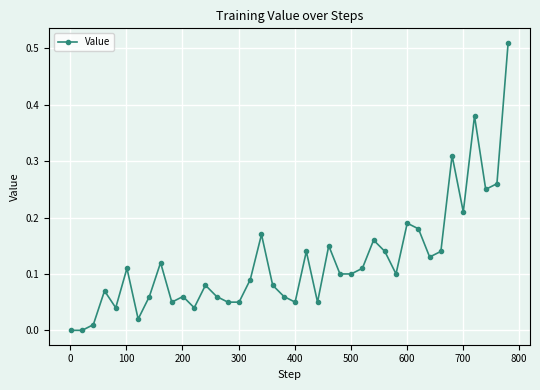

What is the sum of all values?

4.9